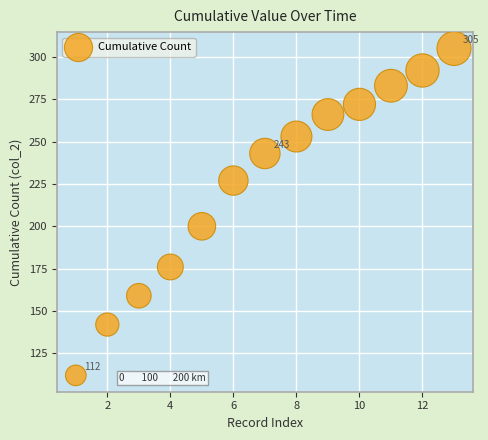

What is the range of Y values (max minus min)?

193